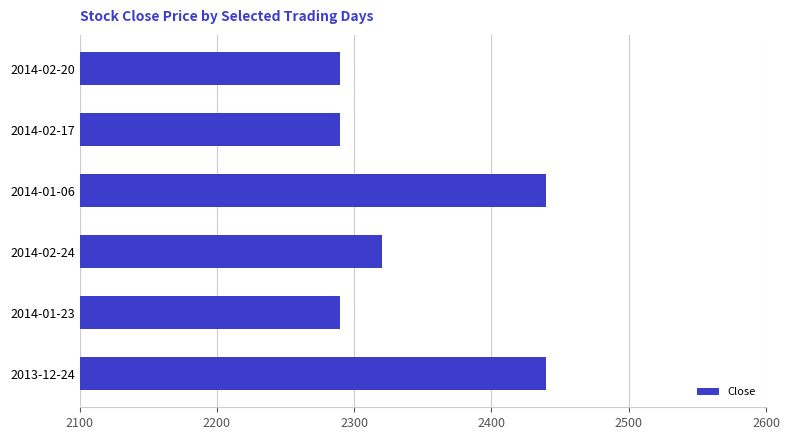

What is the sum of all values?

14070